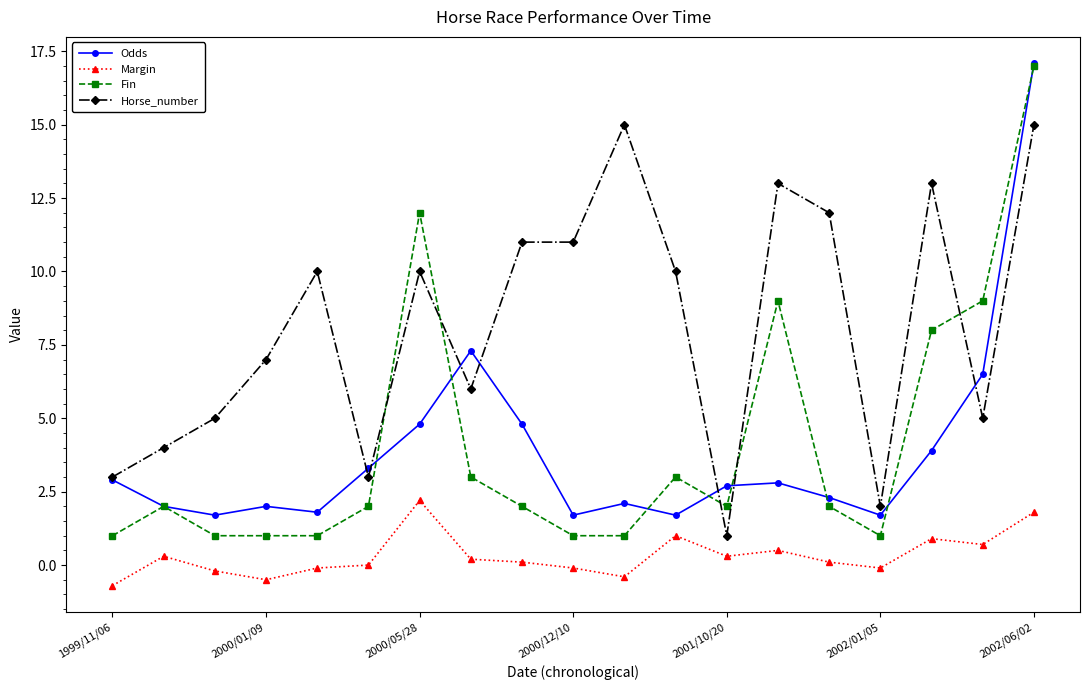

True or false: Margin has more than 2 interior local peaks.

True